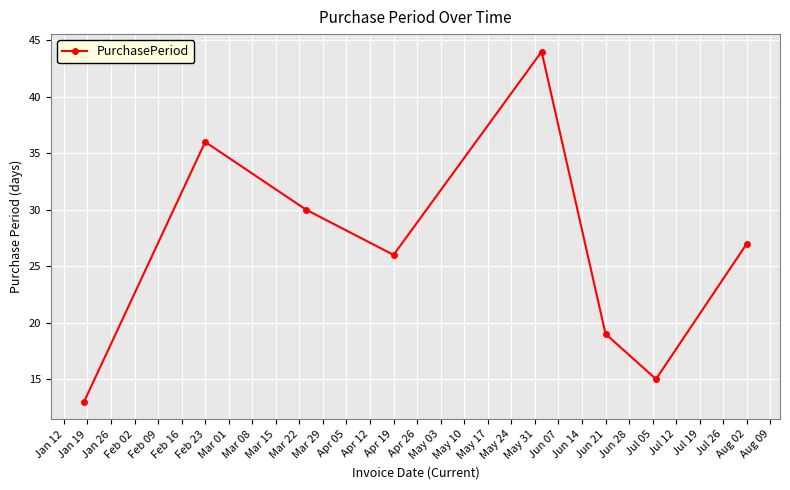

How many points are higher than both their immediate neighbors (excluding endpoints)?

2